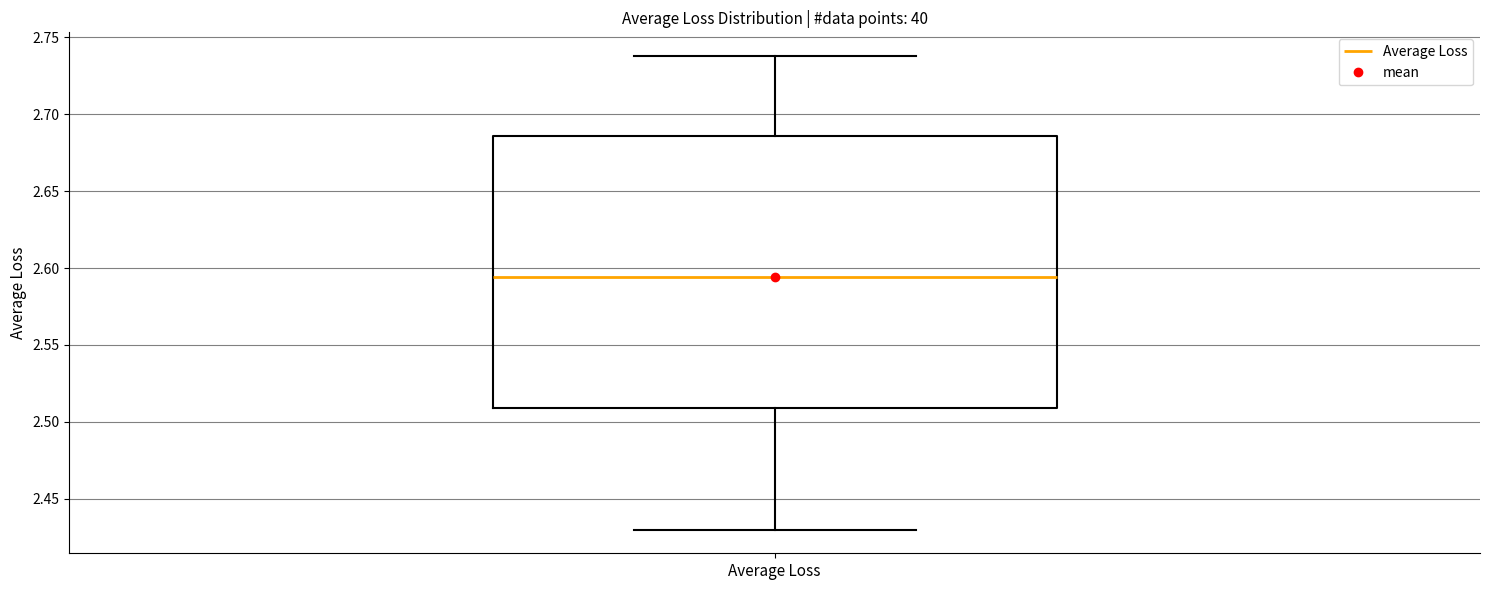

Read this box plot against the y-axis: the position of the median line, the range covered by the box, and the ends of both whiskers. The values are not printed on the chart, so give them approximately, as read against the axis.

median 2.595, box 2.510 to 2.685, whiskers 2.430 to 2.740